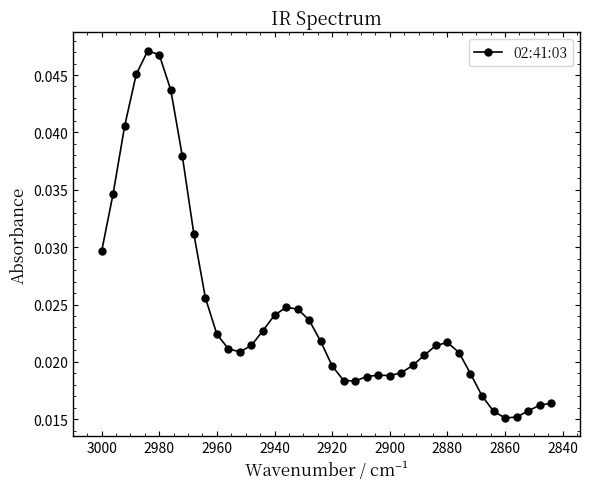

Is it true that the value at 33 is 0.0?

False